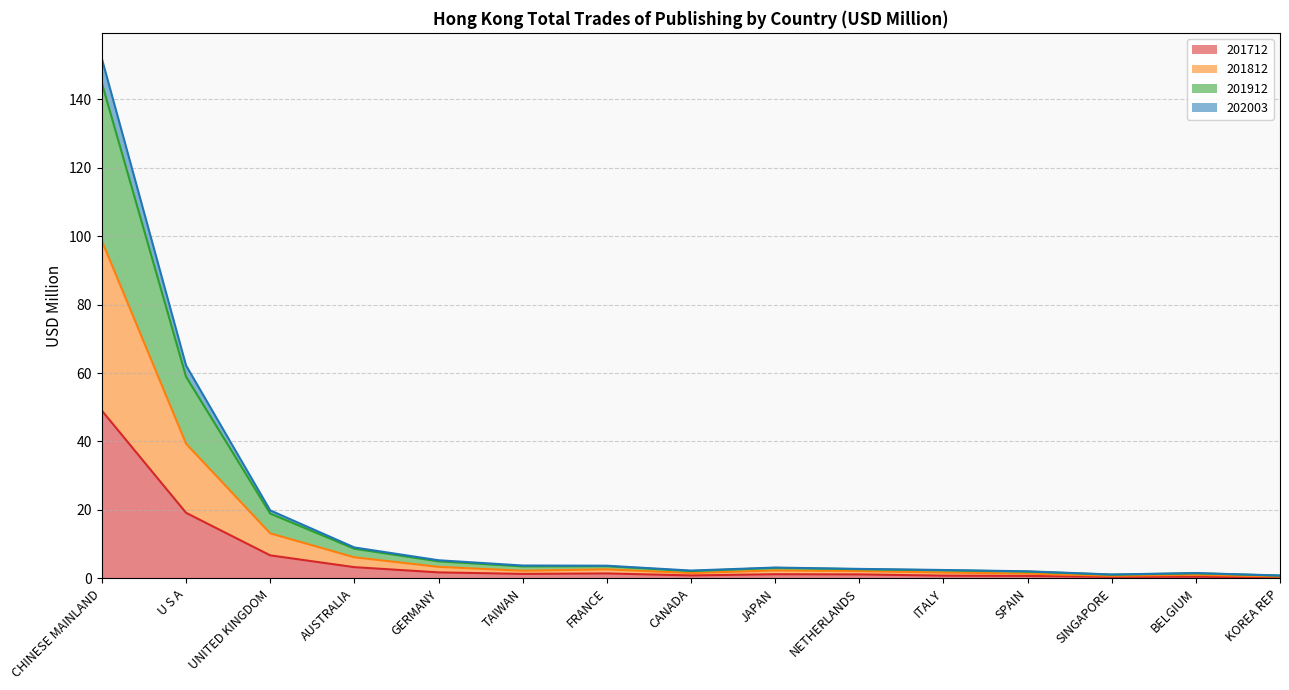

At which category is the sum across all series the highest?

CHINESE MAINLAND